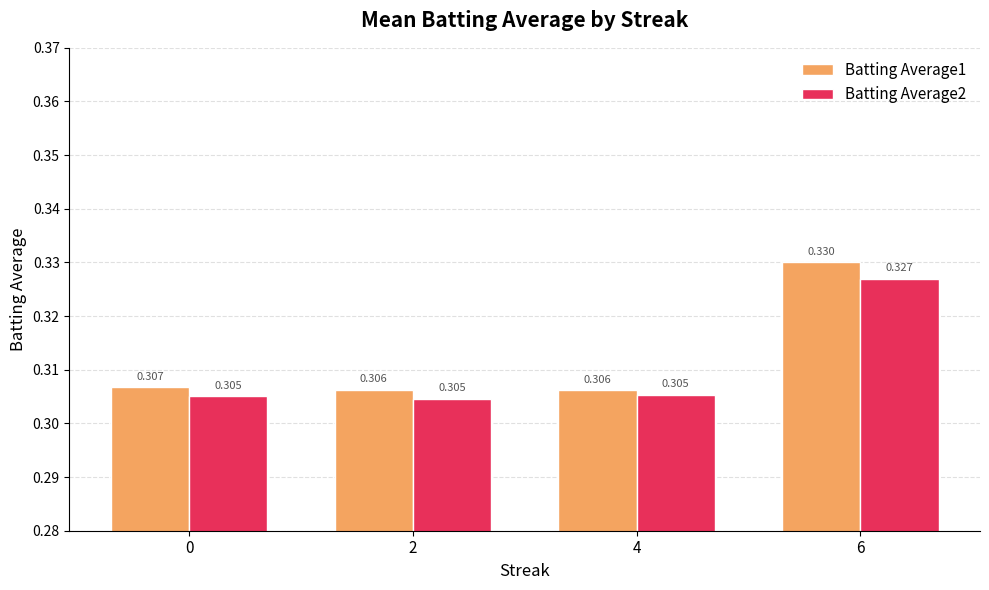

Is the value of Batting Average1 at 4 greater than the value of Batting Average2 at 4?

Yes